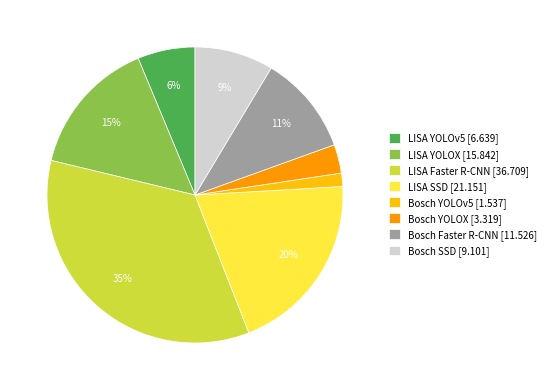

To the nearest percent, what is the combined percentage of Bosch YOLOv5 [1.537] and LISA YOLOX [15.842]?

16%